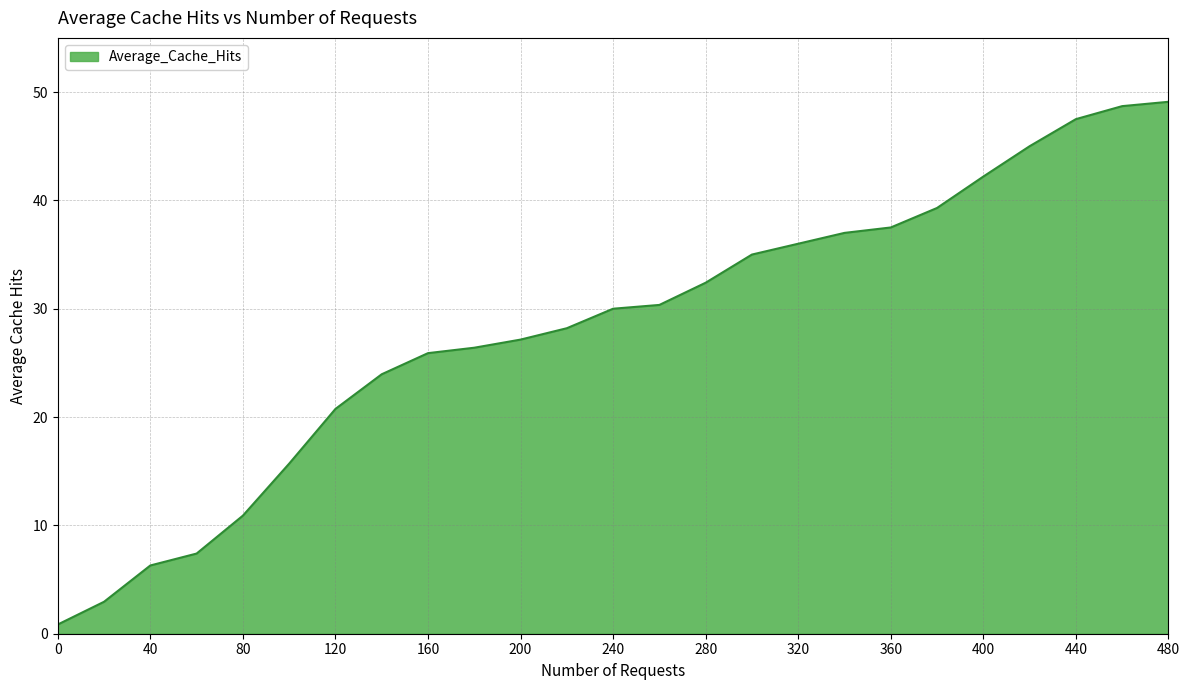

What is the greatest value displayed?

49.1